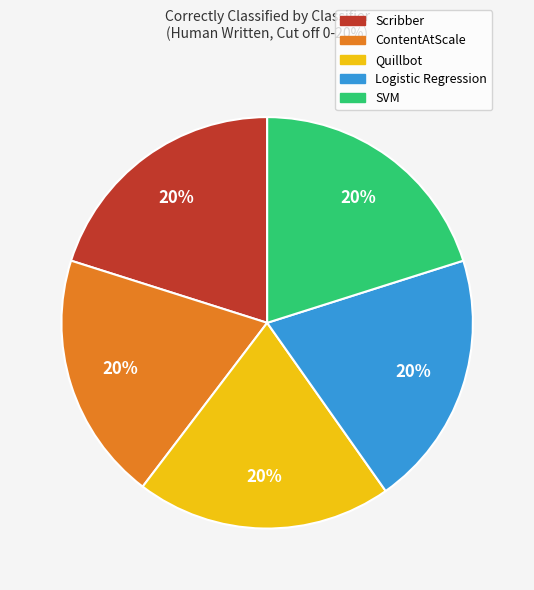

Is it true that Quillbot is 20% of the pie?

True